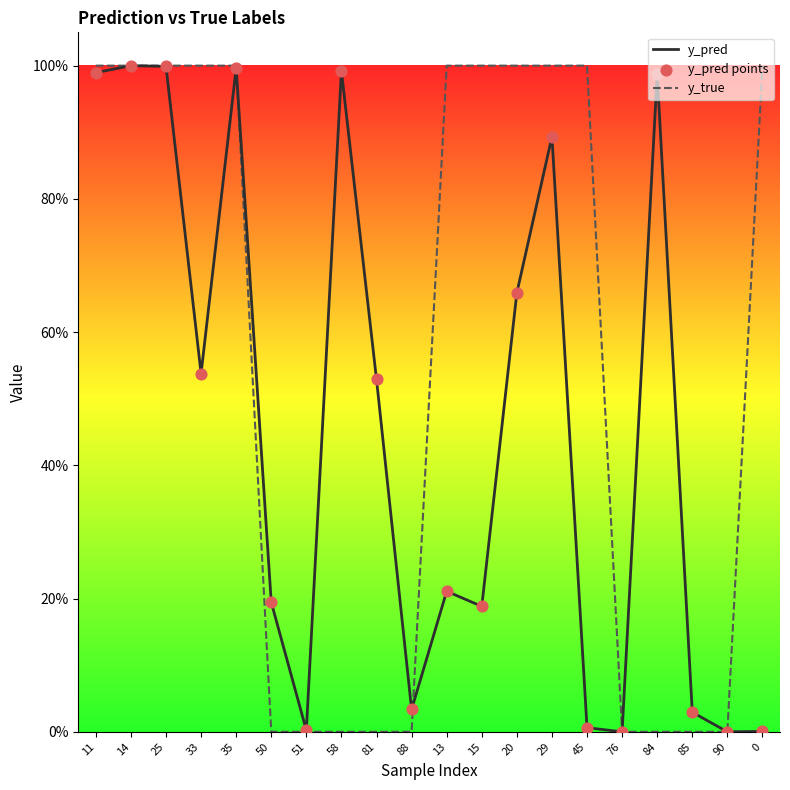

What is the total value across all series at 85?

0.1